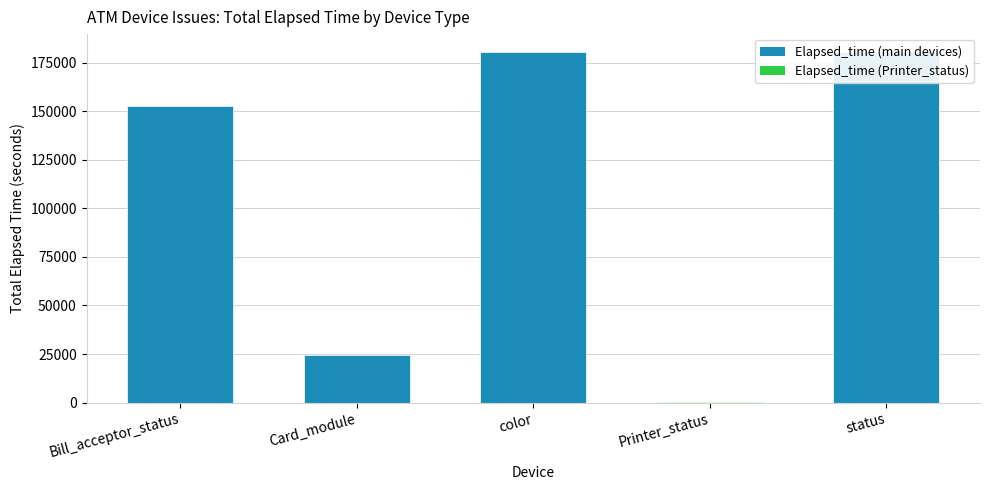

How many categories are shown in the chart?

5